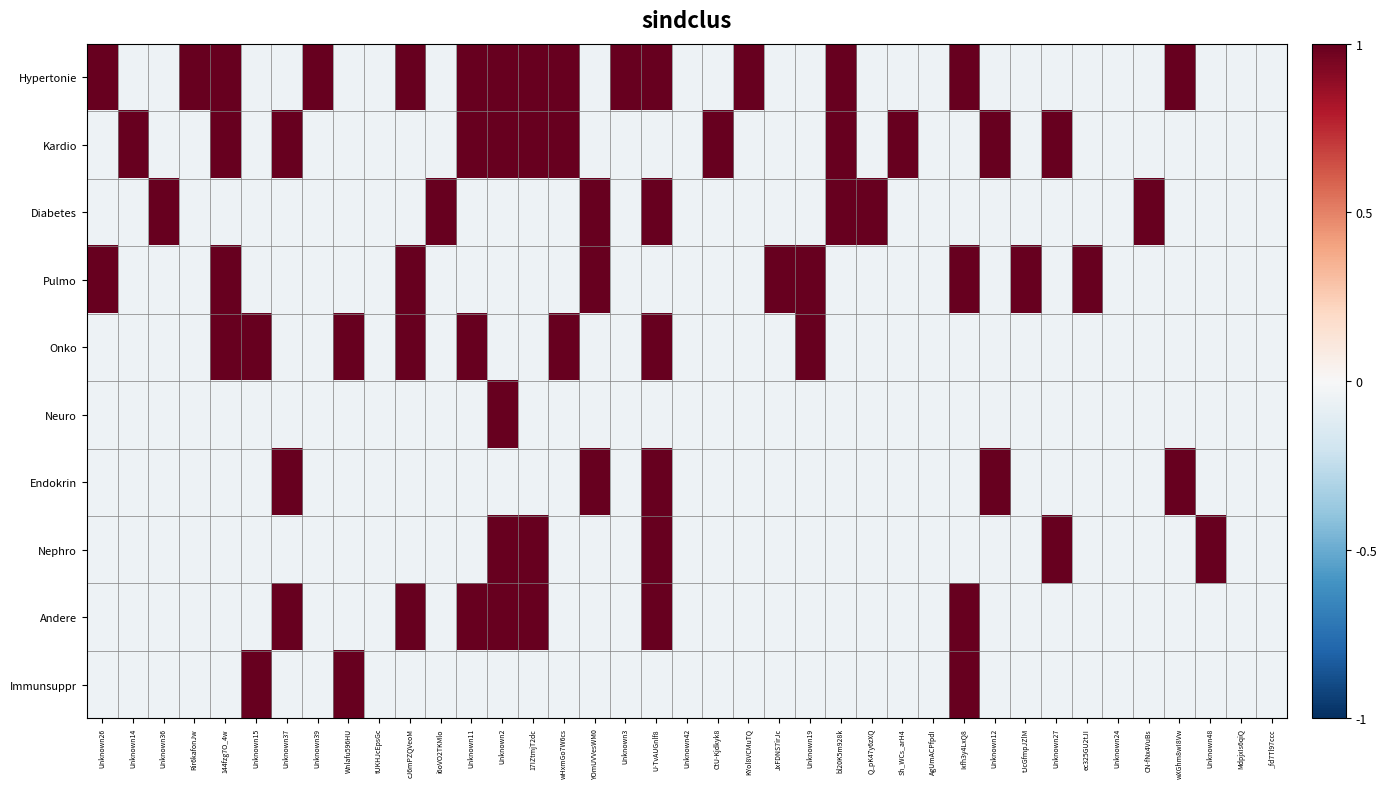

What is the spread (max minus min) of values at Unknown2?

1.1